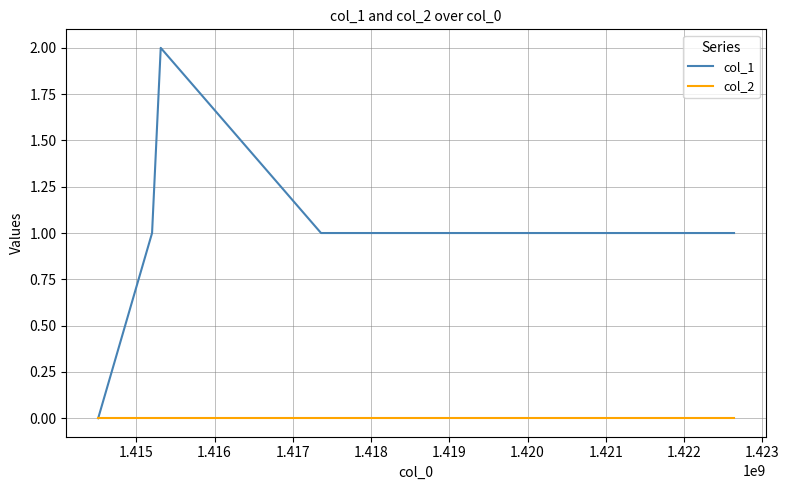

How many distinct data groups are displayed?

2